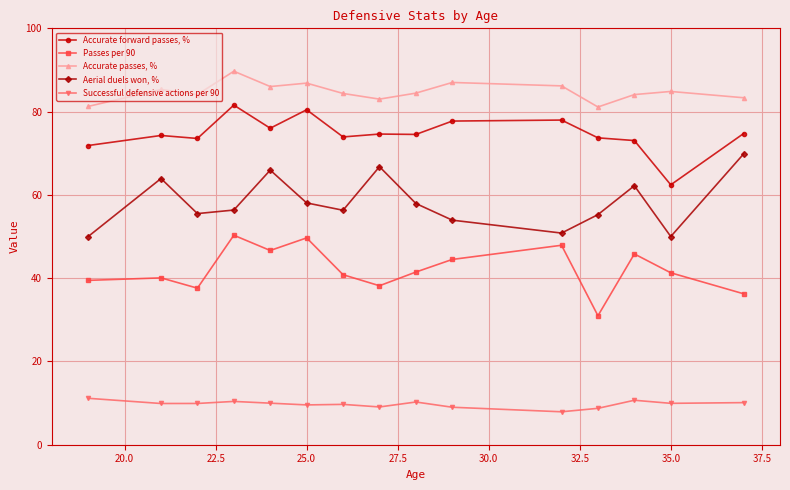

List the series in order of their peak value, highest first.

Accurate passes, %, Accurate forward passes, %, Aerial duels won, %, Passes per 90, Successful defensive actions per 90